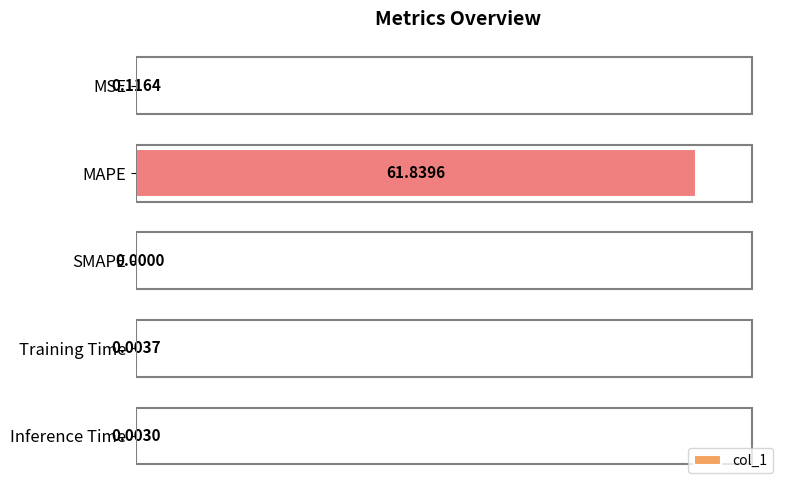

Where is the data nearest to the value 30?

MSE